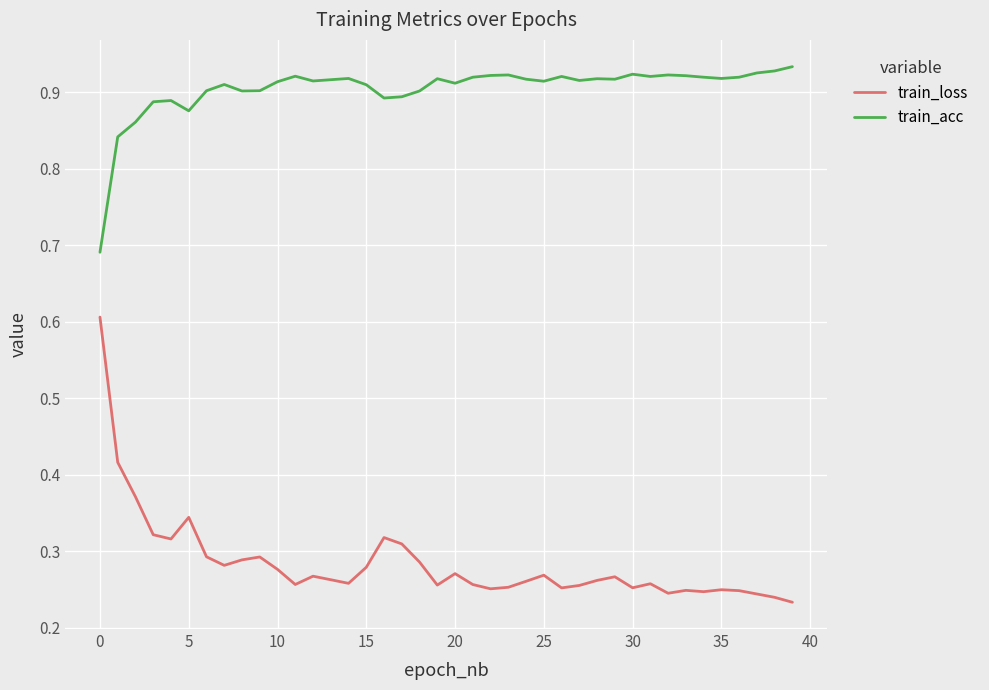

Which series has the widest spread of values?

train_loss